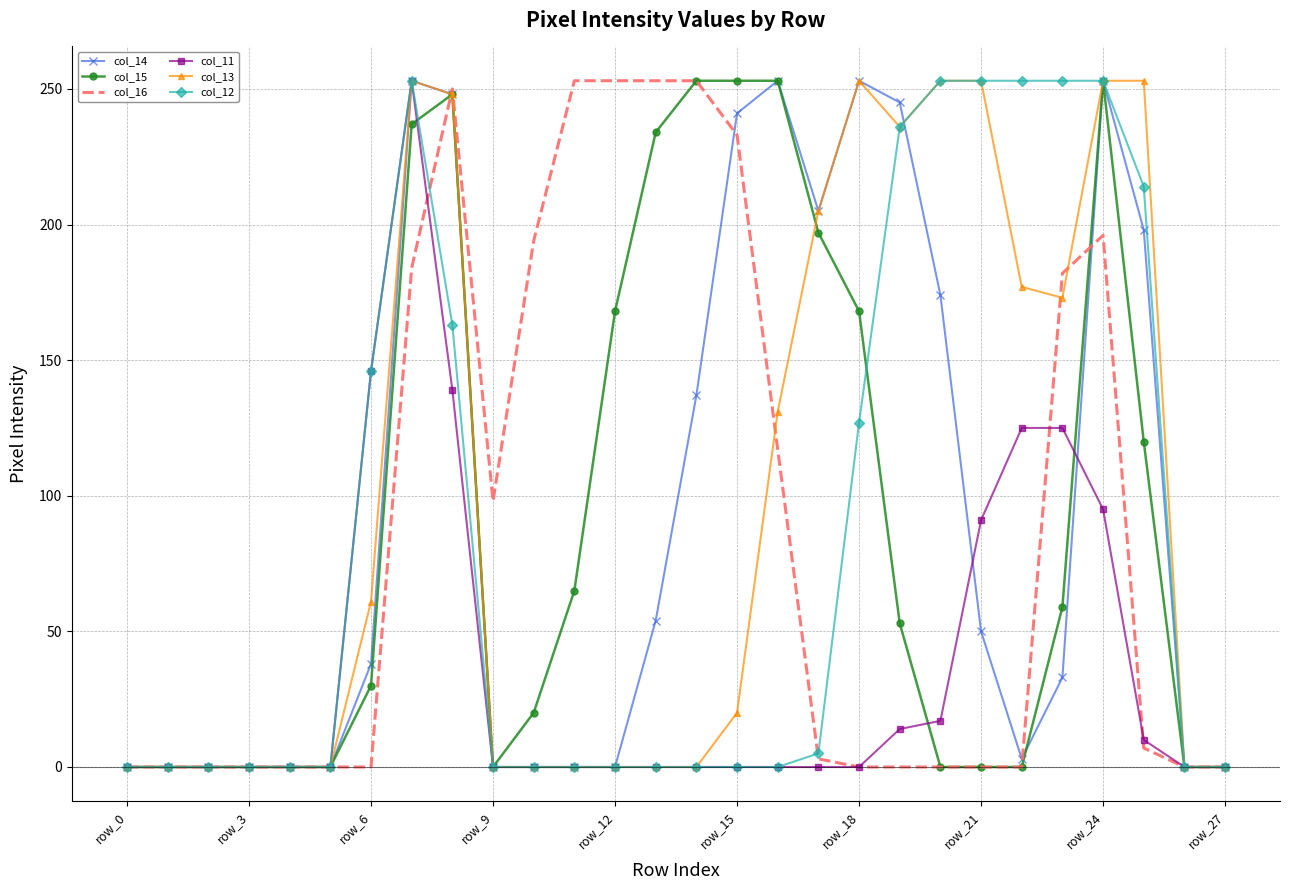

What is the greatest value displayed?

253